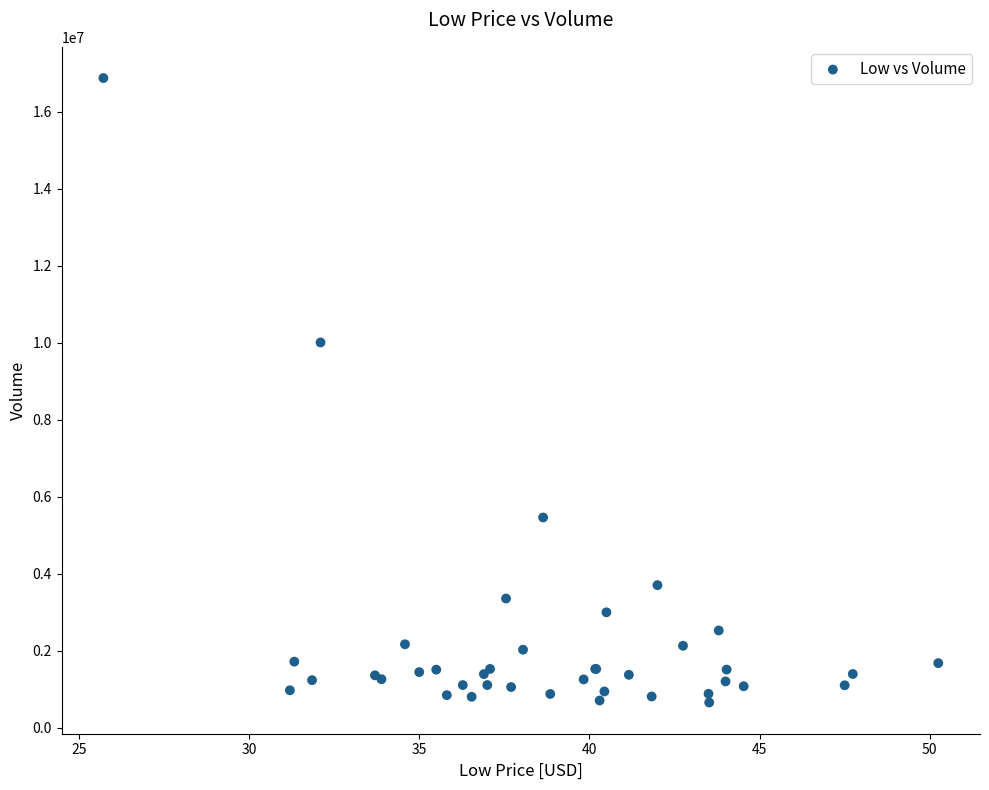

What Y value in the scatter plot is closest to 8766200?

10008700